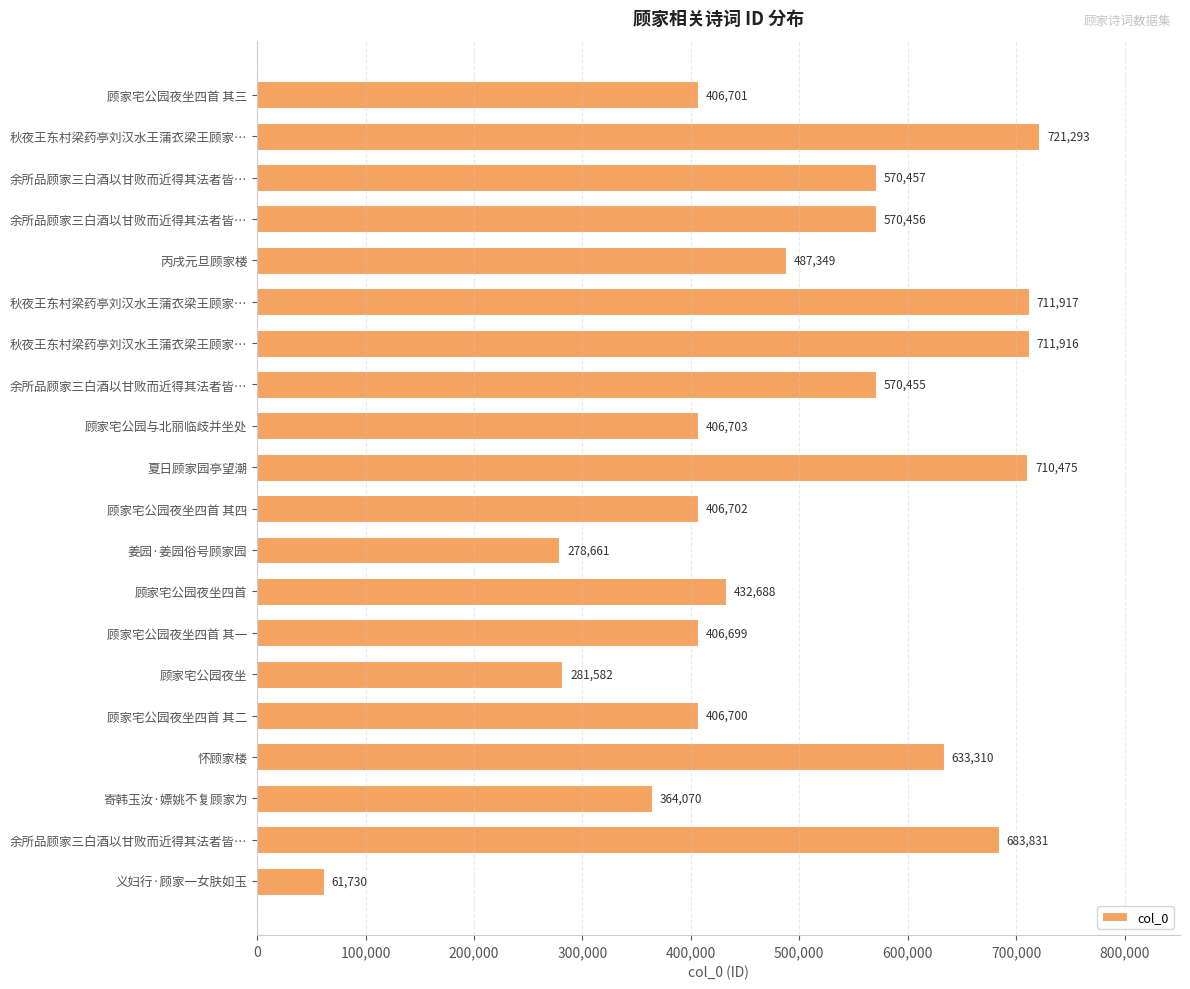

How many distinct data groups are displayed?

1